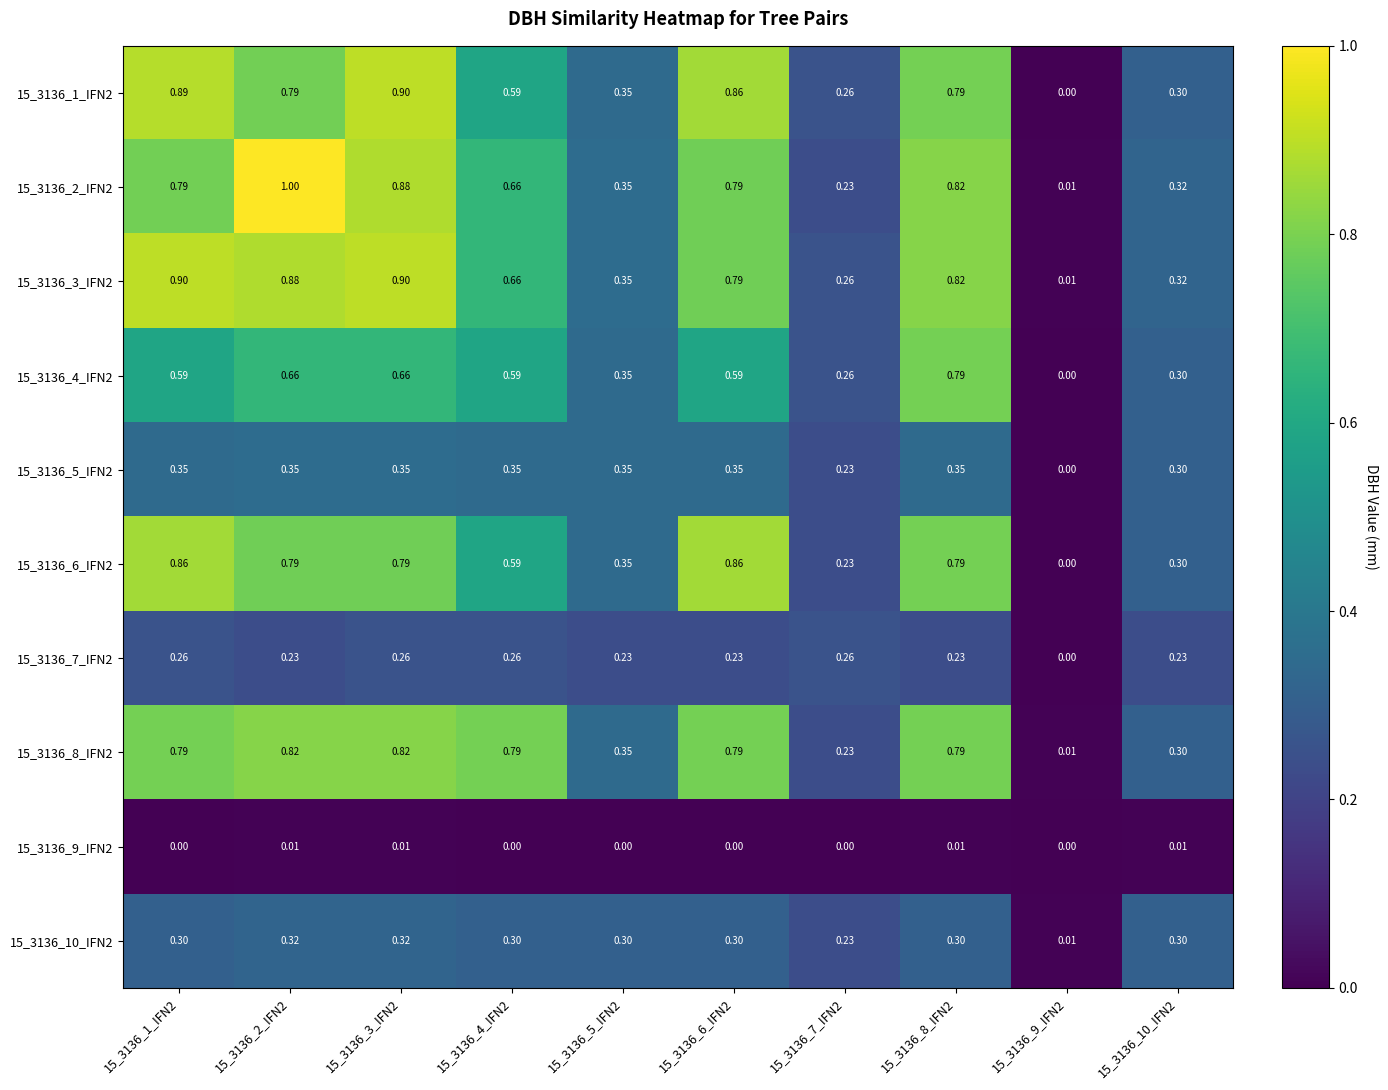

Is the value of 15_3136_6_IFN2 at 15_3136_8_IFN2 greater than the value of 15_3136_4_IFN2 at 15_3136_10_IFN2?

Yes